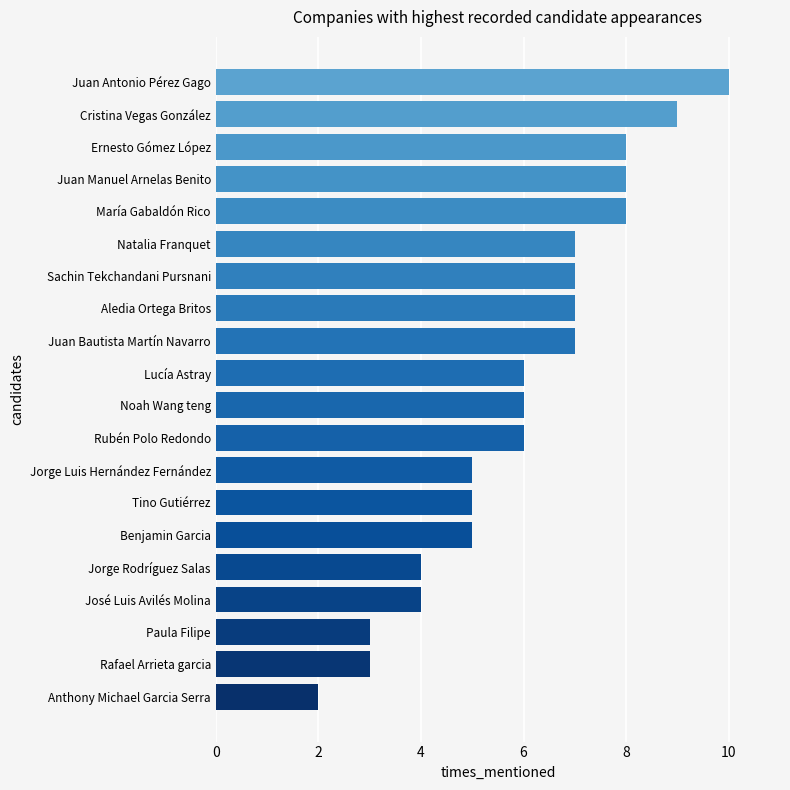

How many bars are there in total?

20